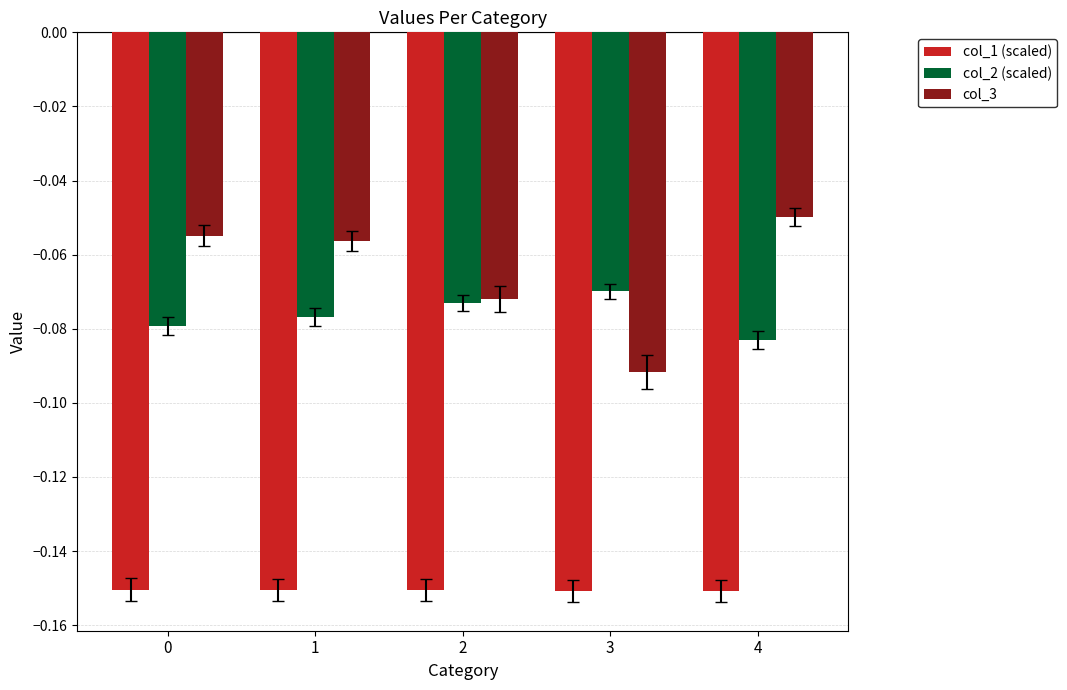

True or false: col_1 (scaled) has a value of -0.1 at 3.

False